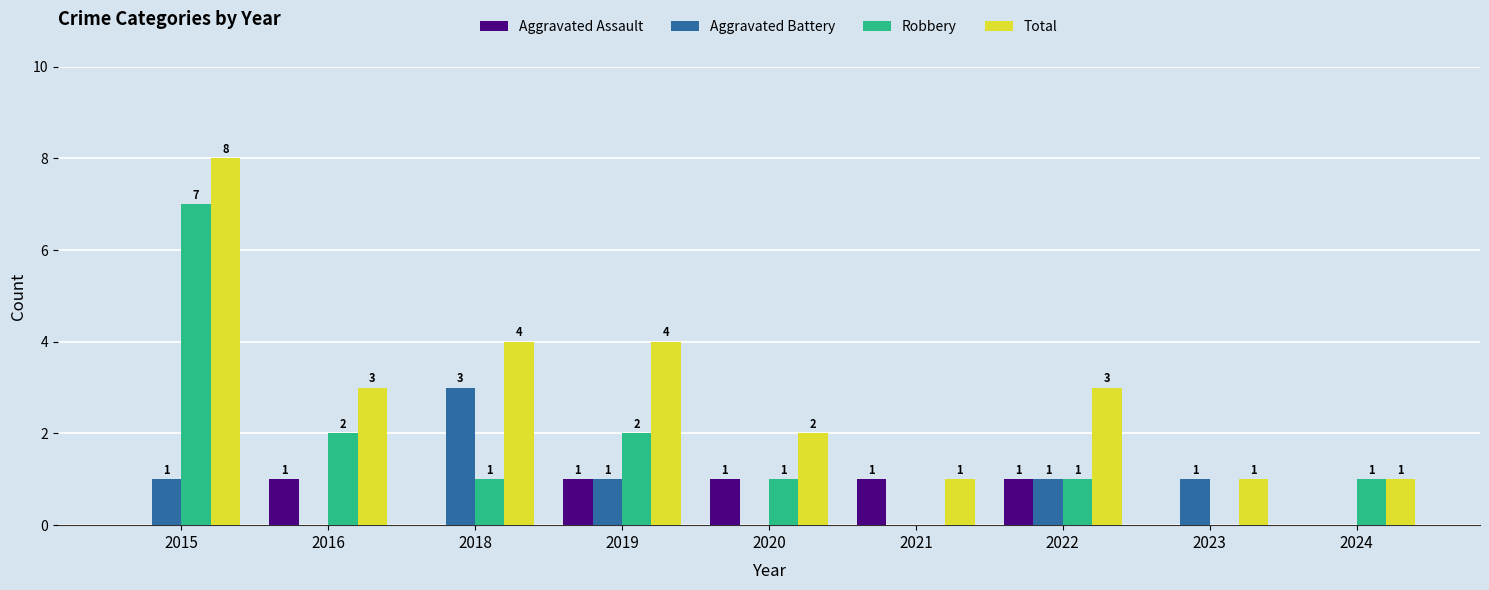

At which category is the sum across all series the highest?

2015